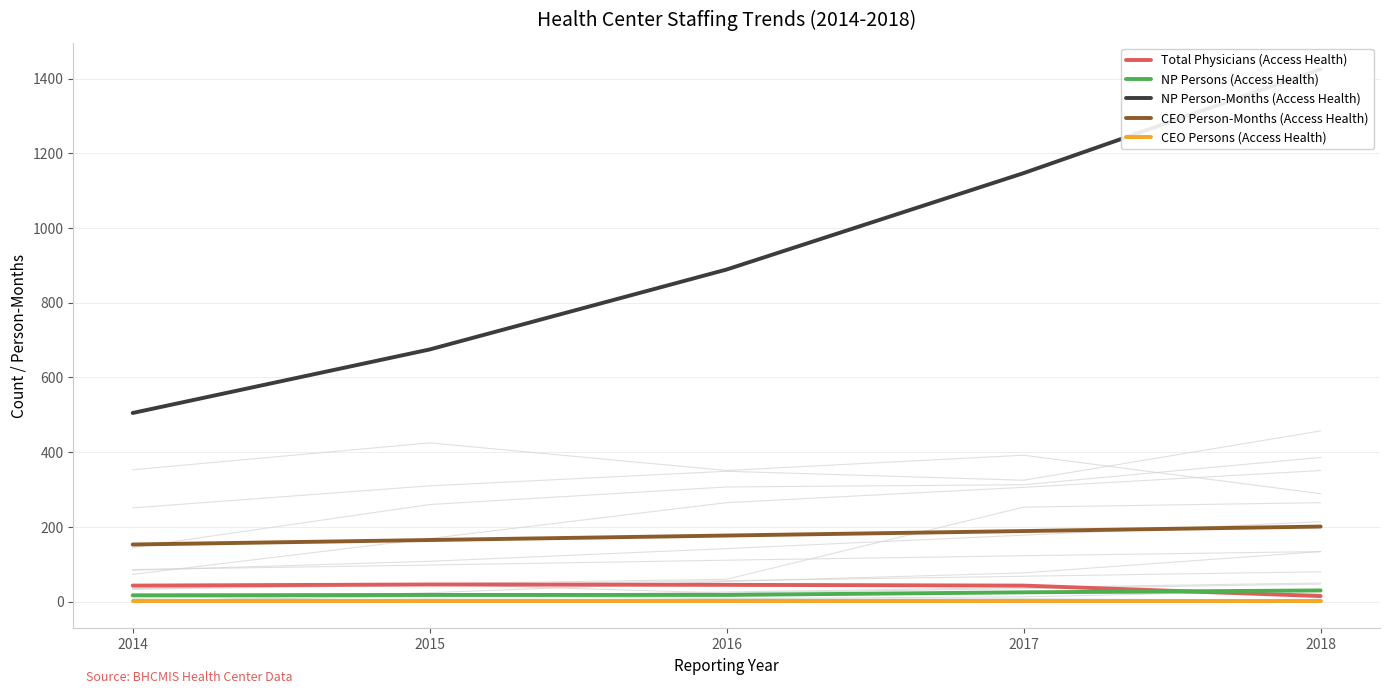

The NP Person-Months (Access Health) series shows 505 at 2014. True or false?

True